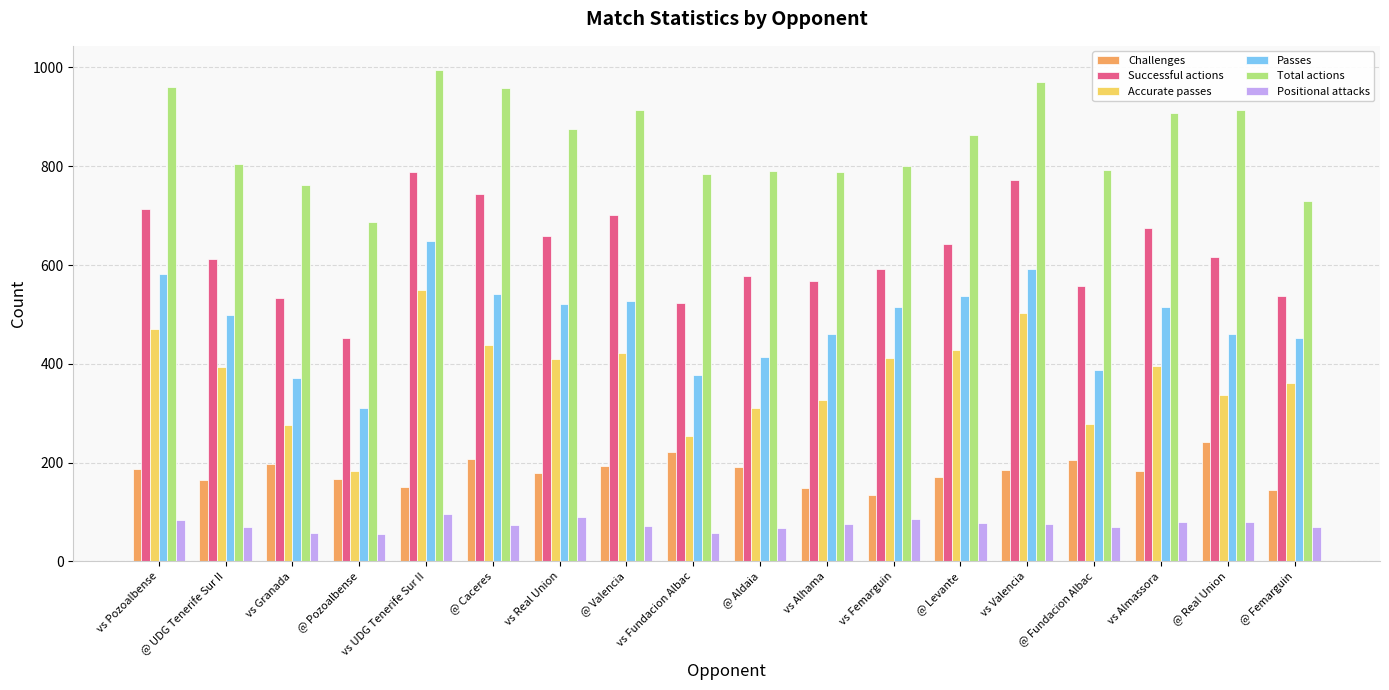

What is the value of the Passes bar at the 13th from the left?

537